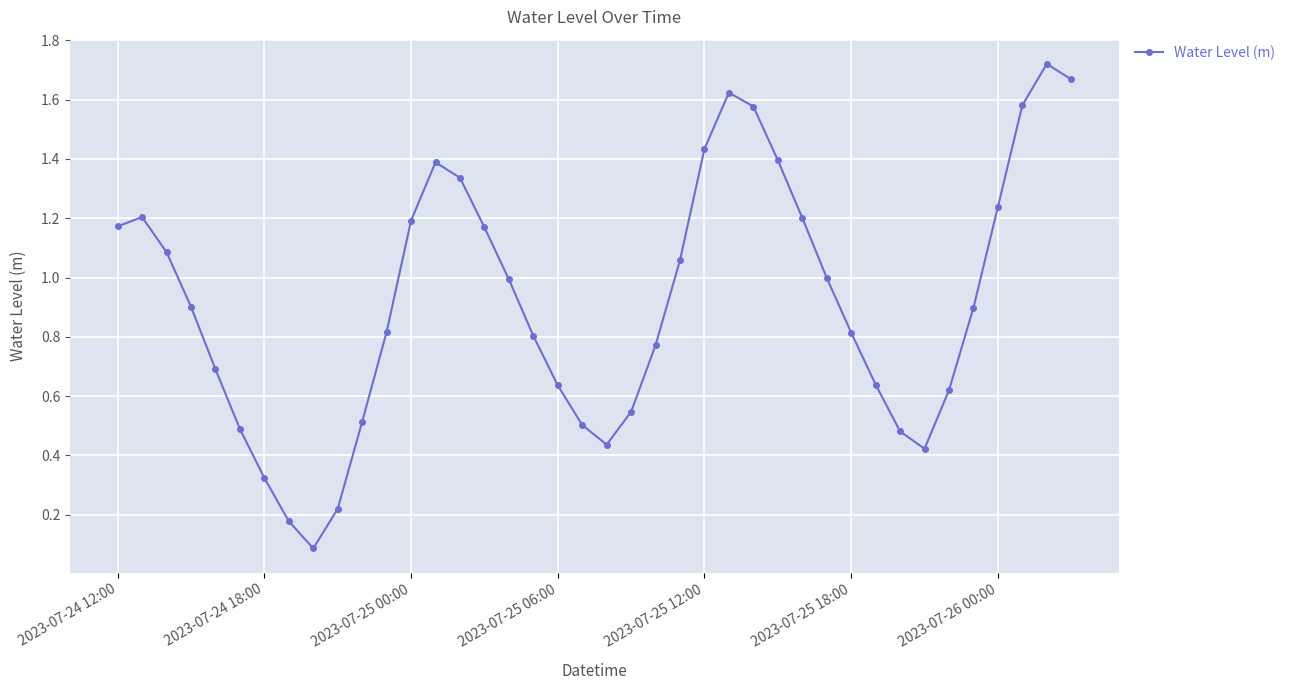

True or false: there are more than 0 points higher than both neighbors.

True